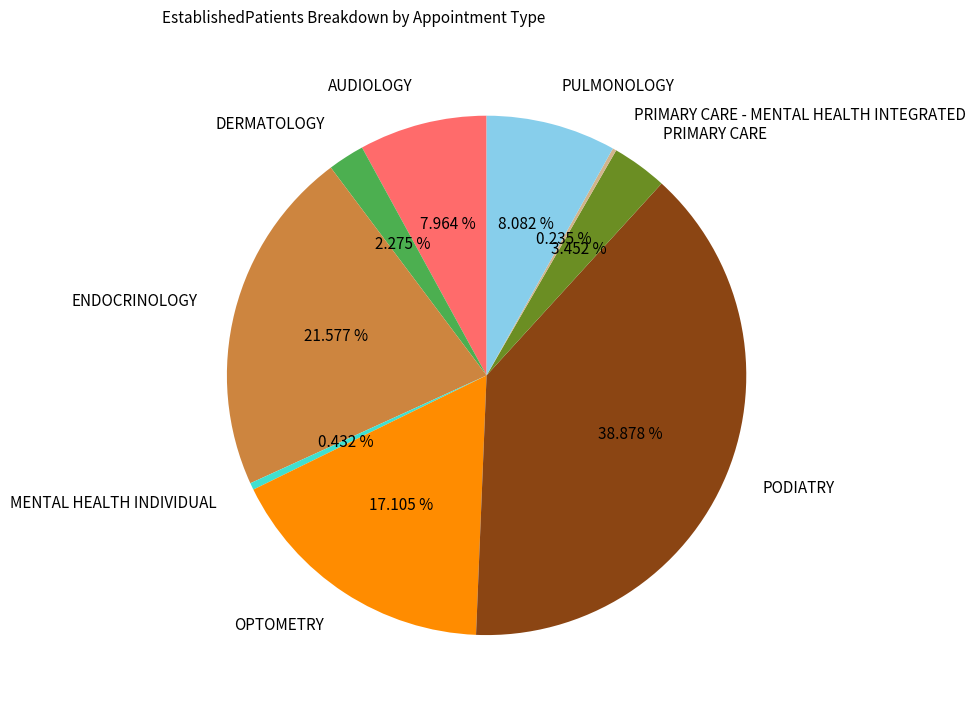

Combined, do PRIMARY CARE and AUDIOLOGY account for over 50%?

No